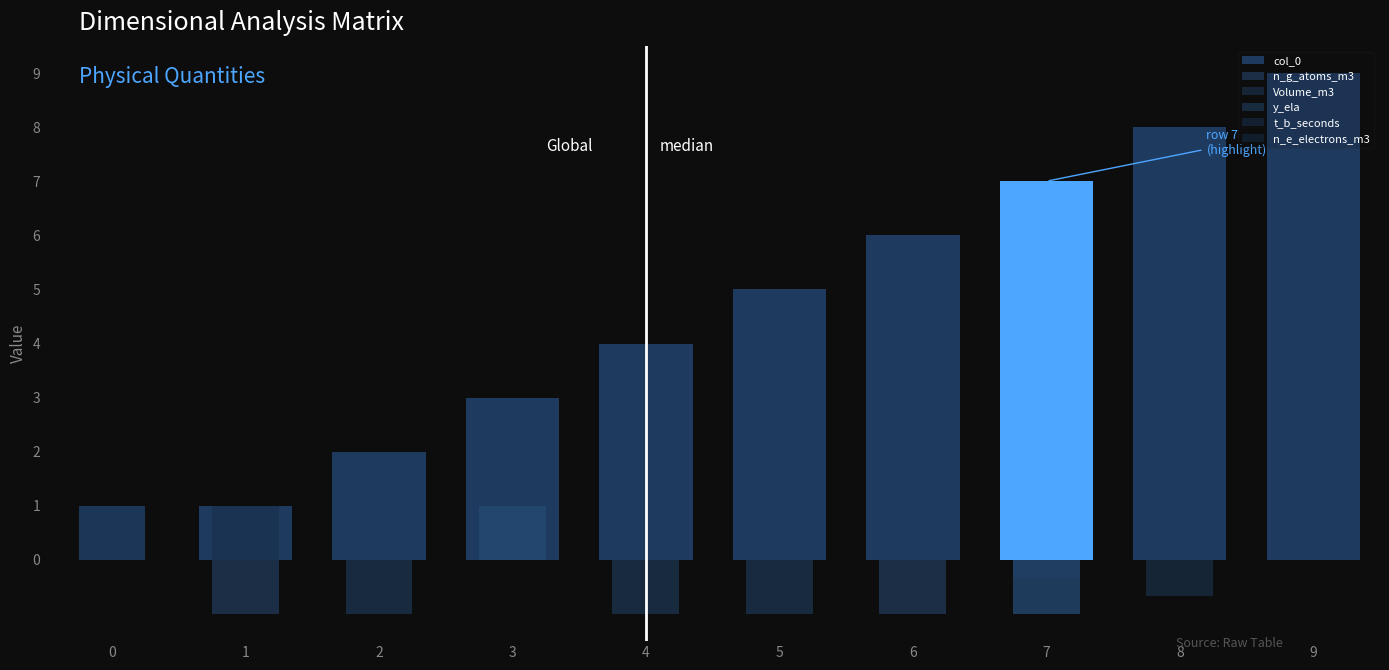

Reading right to left, list all the values displayed in this chart.

col_0: 9.0	8.0	7.0	6.0	5.0	4.0	3.0	2.0	1.0	0.0
n_g_atoms_m3: 0.0	0.0	-1.0	-1.0	0.0	0.0	1.0	0.0	-1.0	1.0
Volume_m3: 0.0	-0.7	-0.3	0.0	0.0	0.0	0.0	0.0	0.0	0.0
y_ela: 0.0	0.0	-1.0	0.0	-1.0	-1.0	1.0	-1.0	0.0	1.0
t_b_seconds: 0.0	0.0	0.0	0.0	0.0	0.0	0.0	0.0	0.0	1.0
n_e_electrons_m3: 0.0	0.0	0.0	0.0	0.0	0.0	0.0	0.0	1.0	0.0